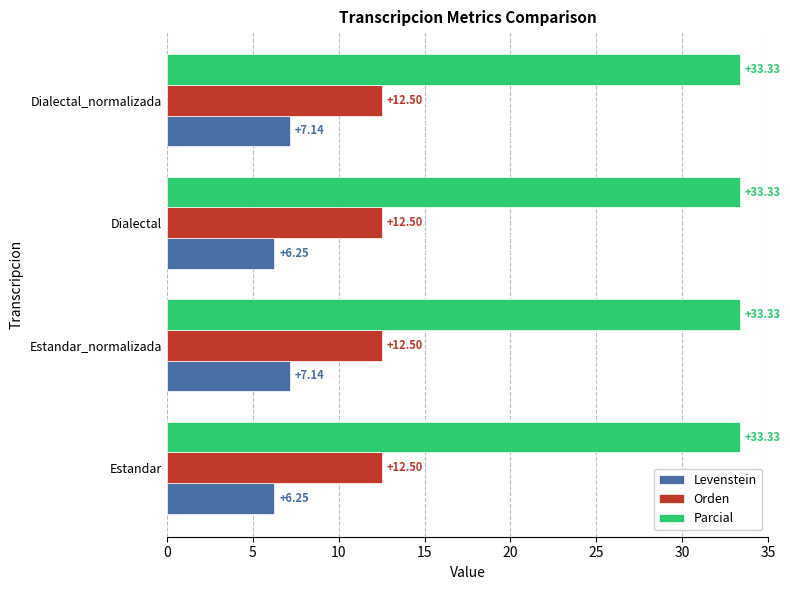

How many series are shown in this chart?

3